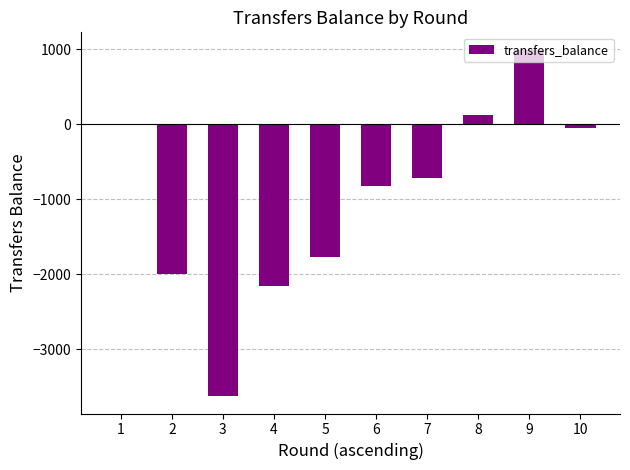

What is the change in value from 2 to 5?

+218